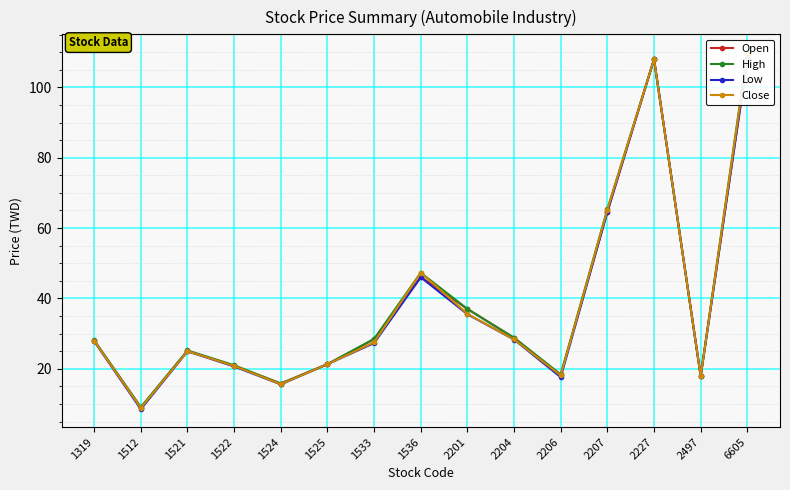

Rank the series at 1536 from lowest to highest value.

Low, Open, High, Close